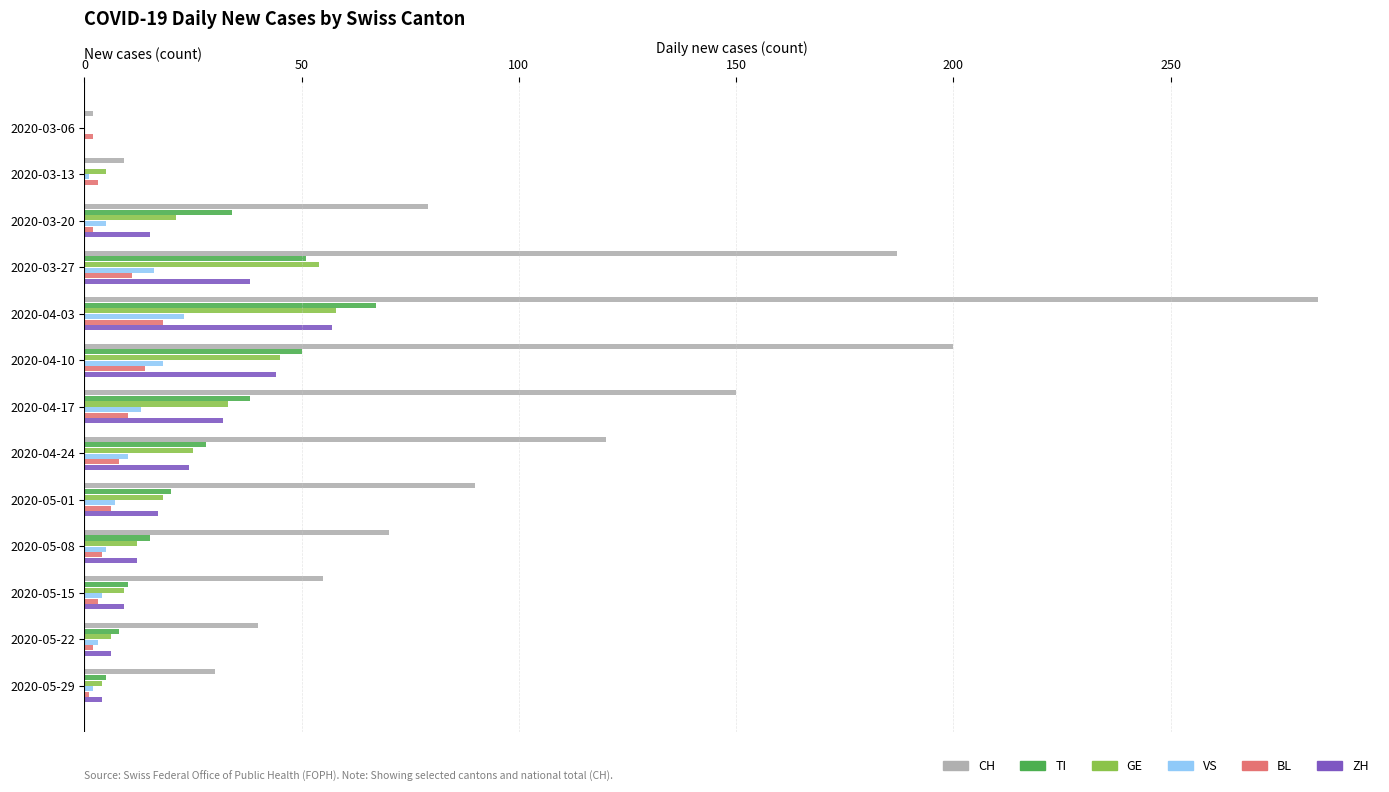

How many categories are shown in the chart?

13